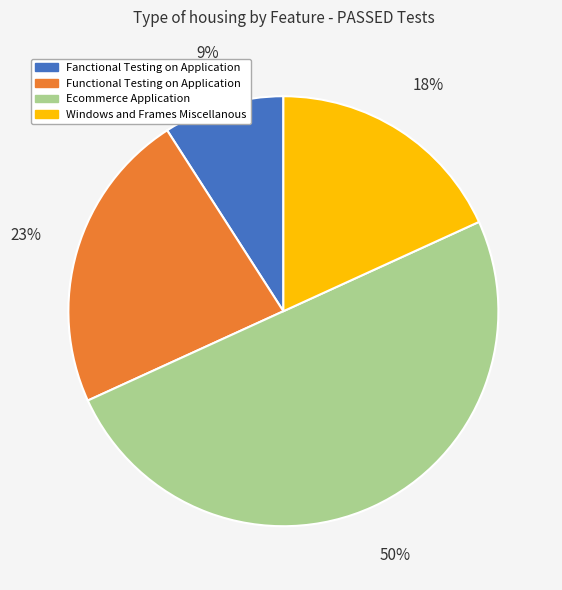

Is it true that Ecommerce Application is 43% of the pie?

False